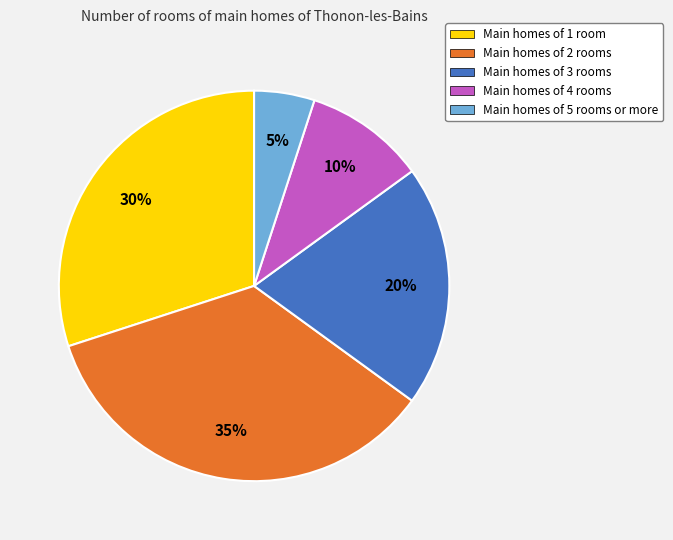

Count the number of slices in the pie.

5